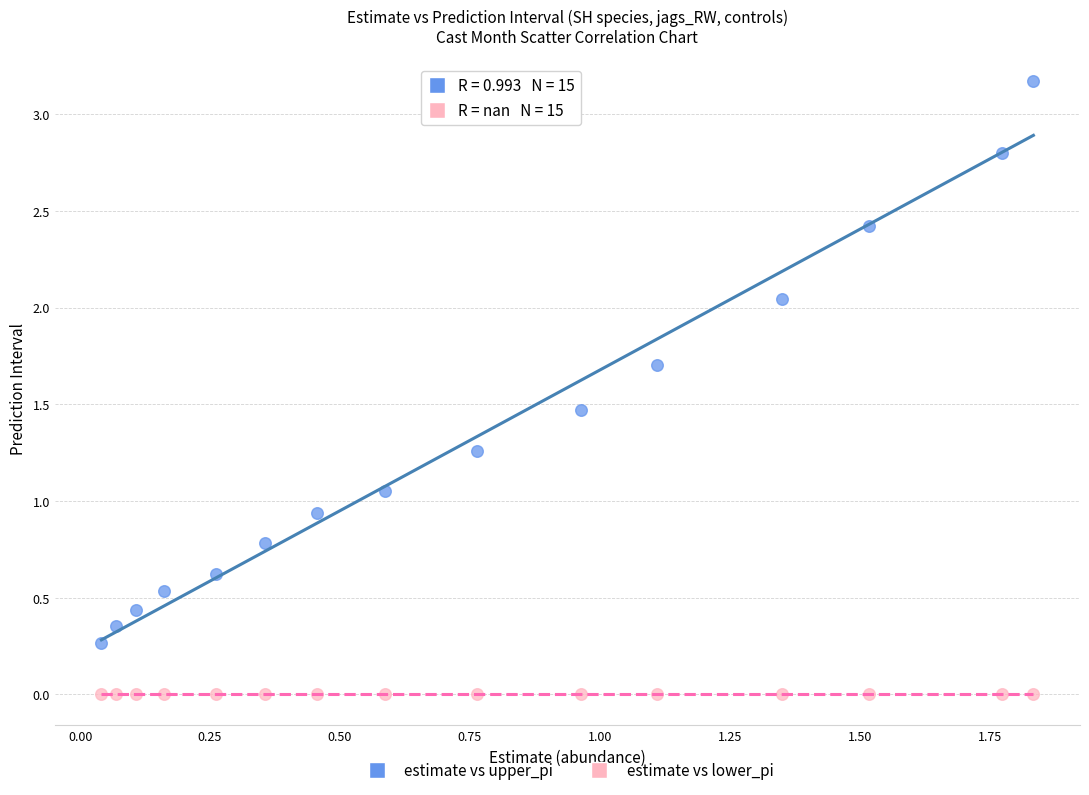

Which series reaches the minimum Y coordinate?

estimate vs lower_pi